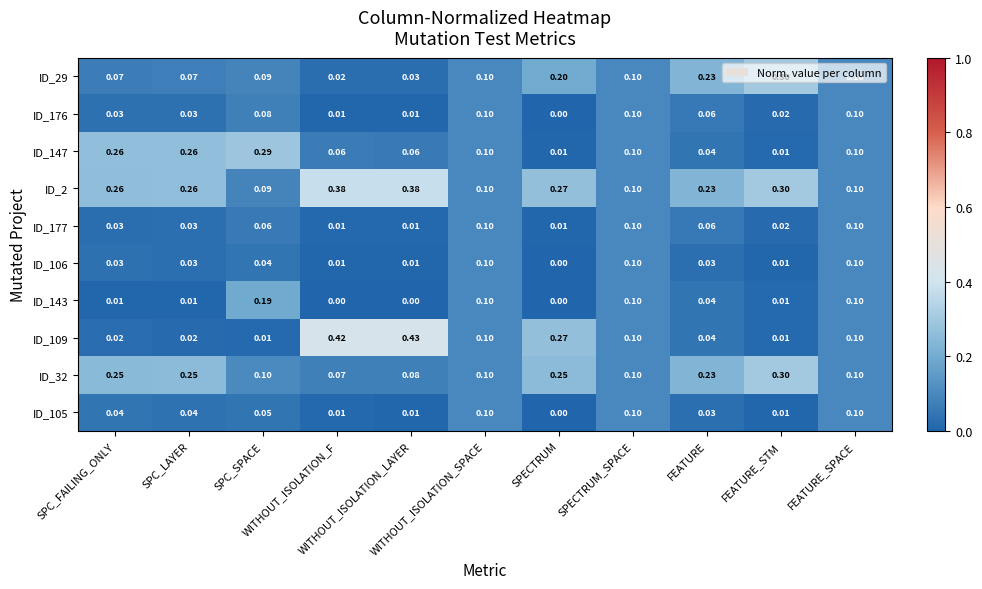

Between SPC_FAILING_ONLY and SPC_SPACE, which series saw the biggest shift?

ID_143